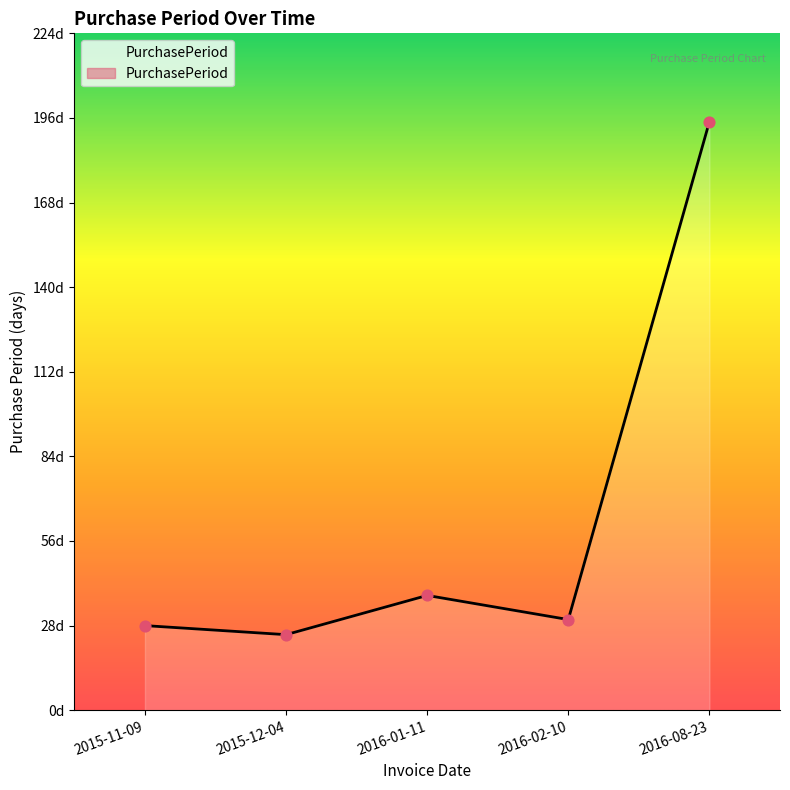

Between 2015-11-09 and 2016-01-11, which is larger?

2016-01-11